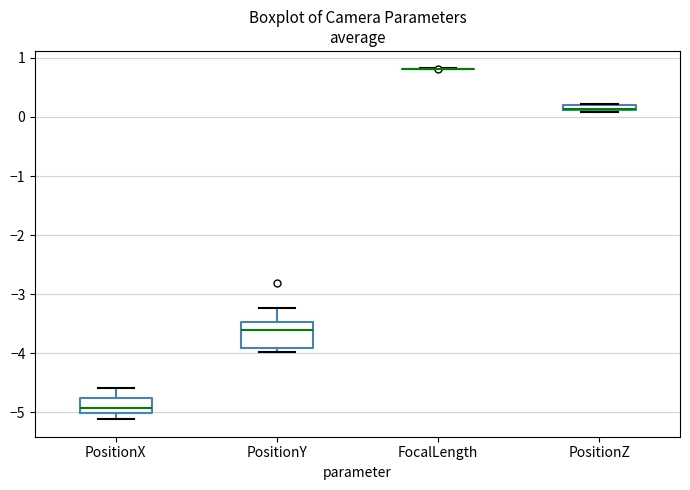

Where does the lower whisker of the box for PositionX end on the y-axis? The values are not printed on the chart, so give them approximately, as read against the axis.

-5.1